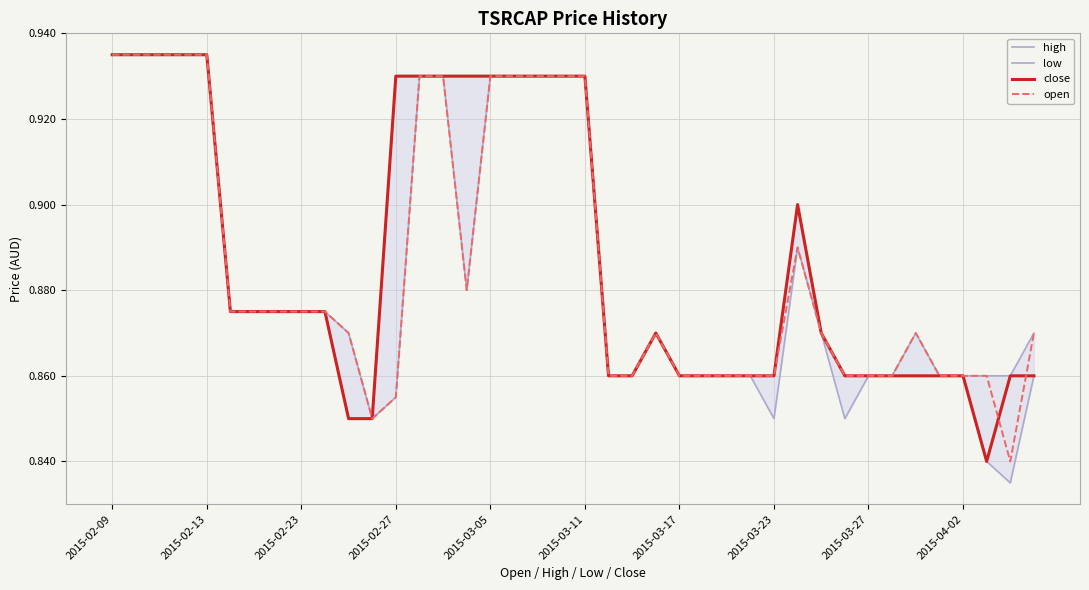

What is the maximum value for open?

0.9